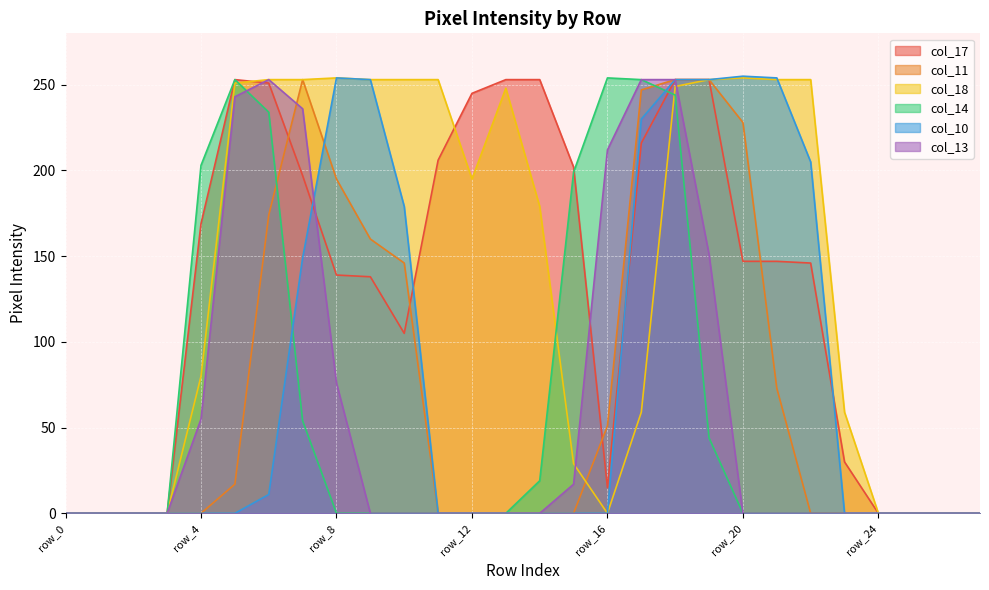

At how many categories does at least one series exceed 90?

19